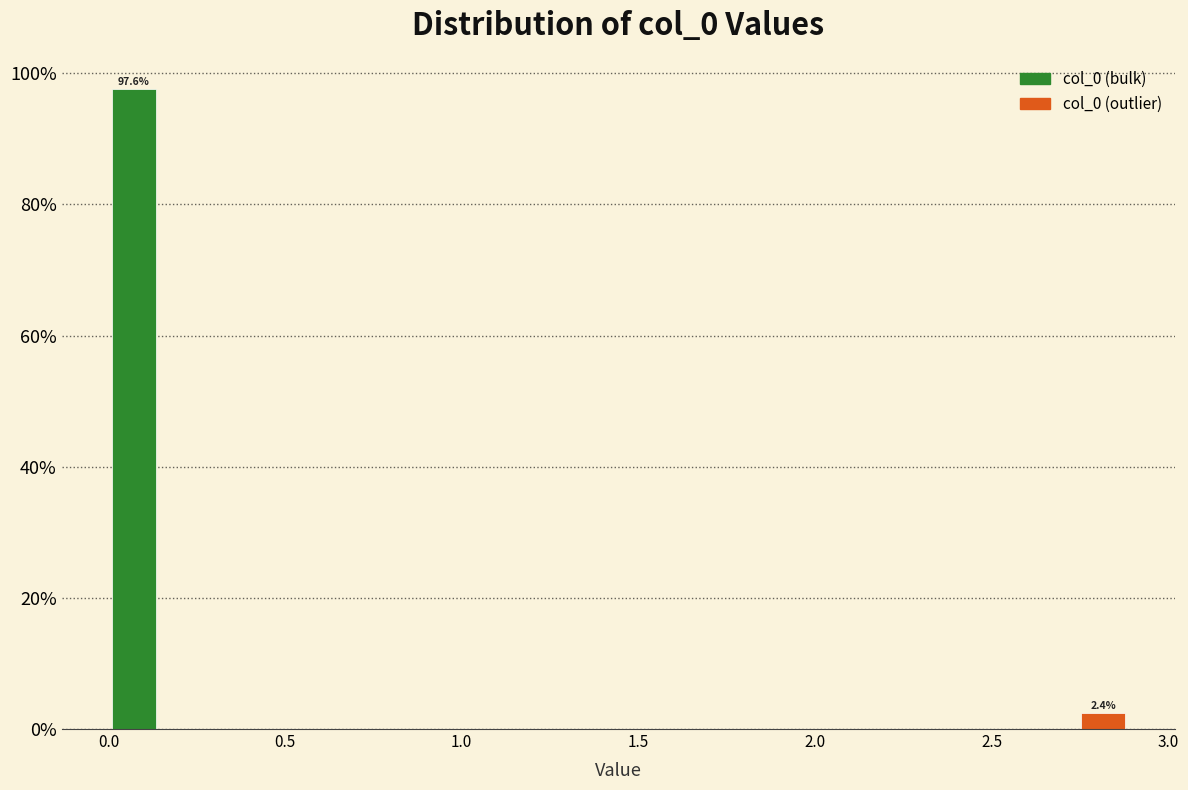

Read against the x-axis, roughly where is the centre of the tallest bar?

0.05